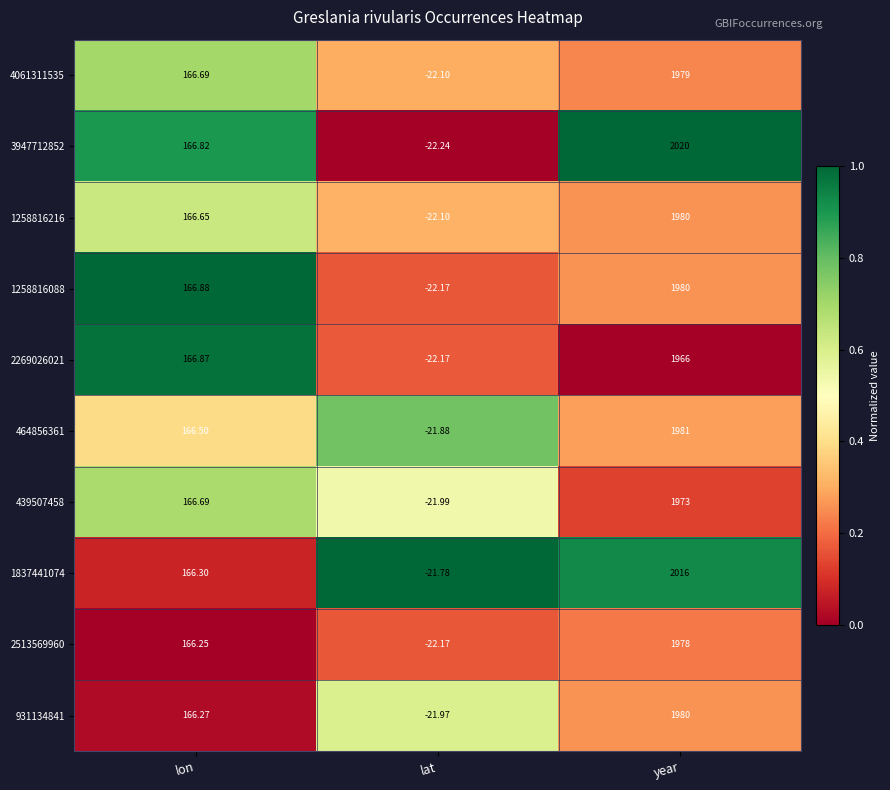

Which label corresponds to the largest value in the chart?

year